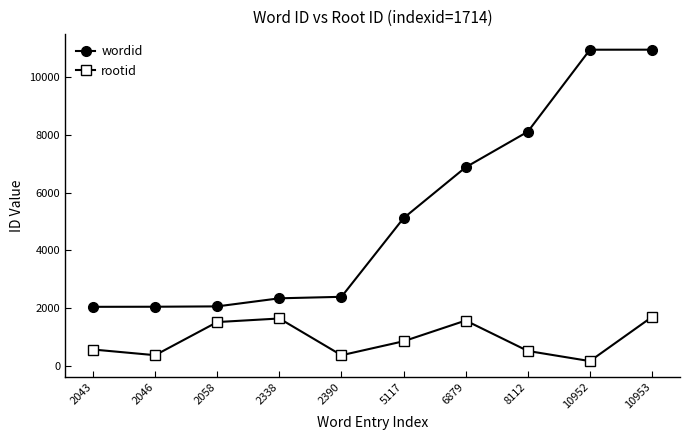

How many interior local peaks does the rootid series have?

2